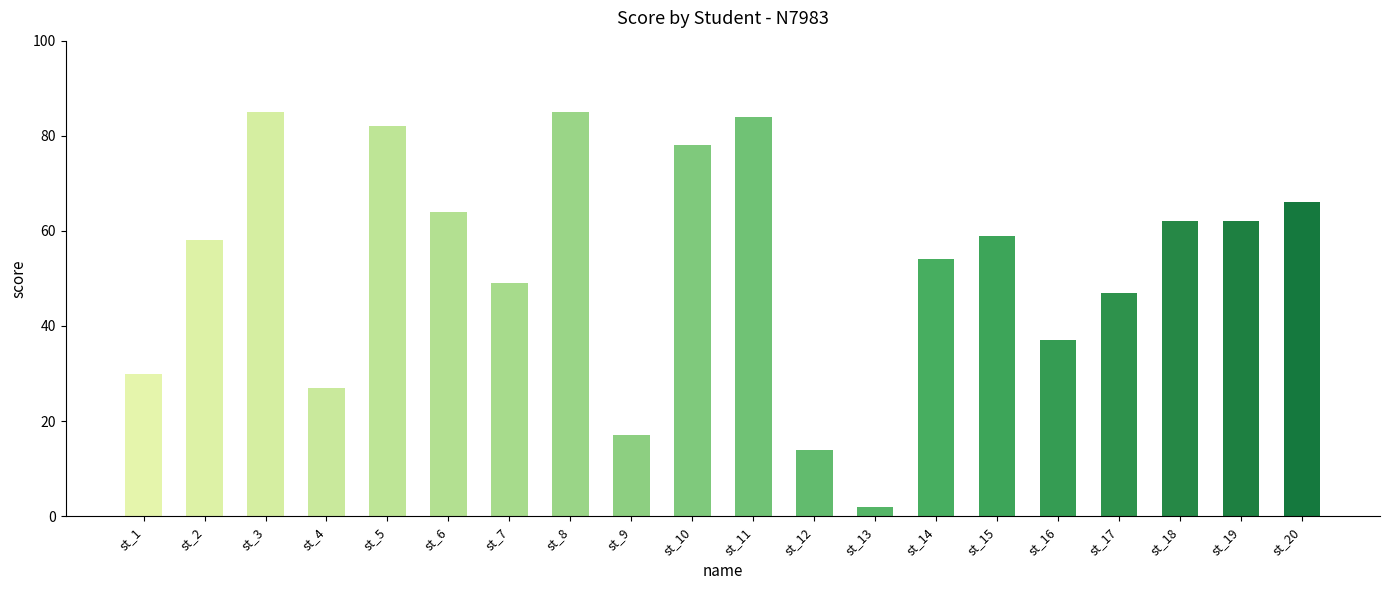

What is the approximate value at st_3, to the nearest 5?

85